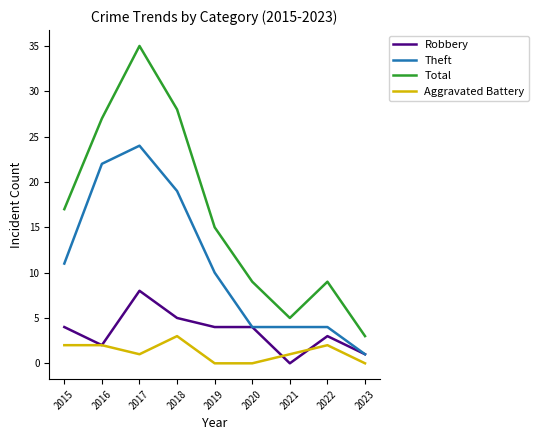

True or false: Total and Aggravated Battery cross at least once.

False